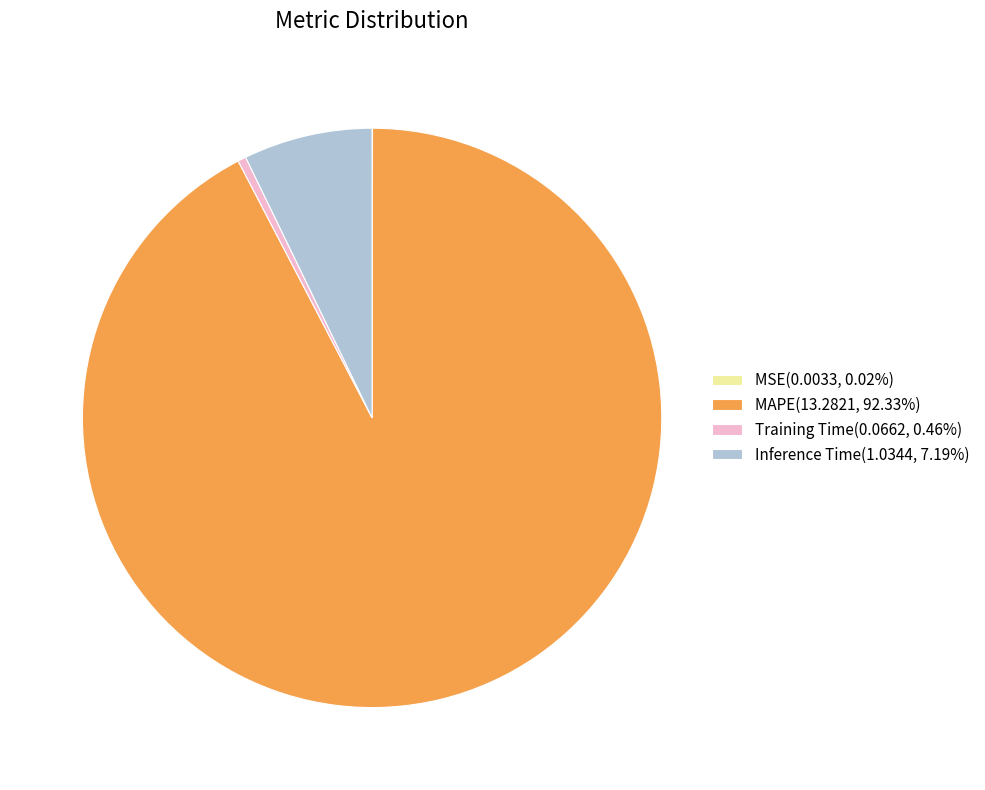

Does Inference Time(1.0344, 7.19%) represent more than half of the total?

No